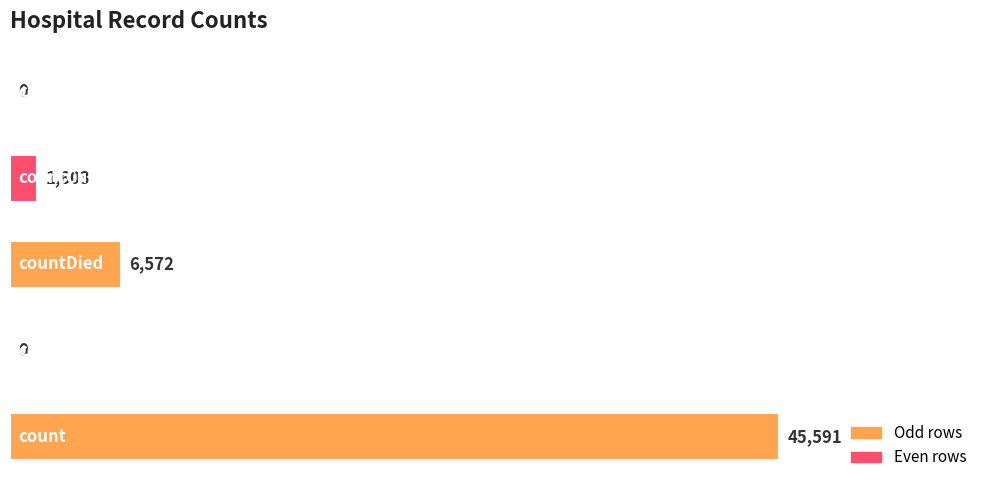

How many positive values are there?

3